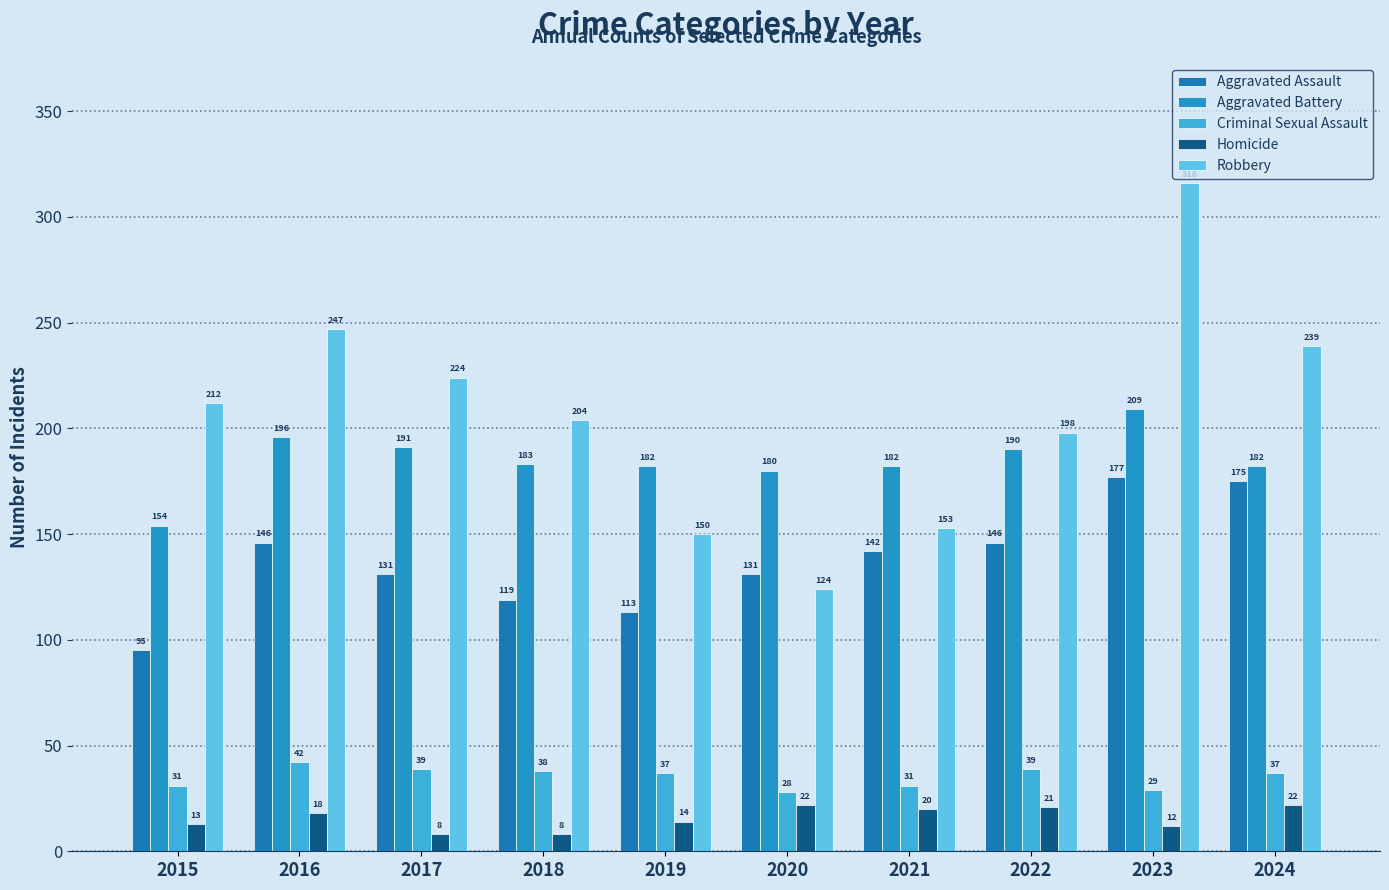

What is the maximum value shown in the chart?

316